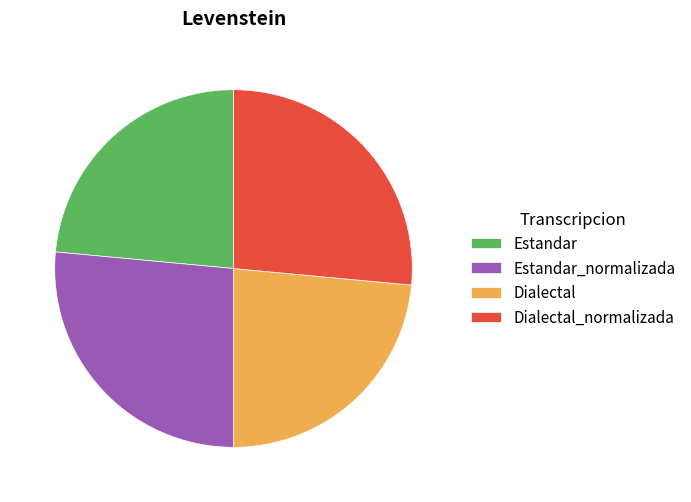

Between Dialectal_normalizada and Dialectal, which is larger?

Dialectal_normalizada